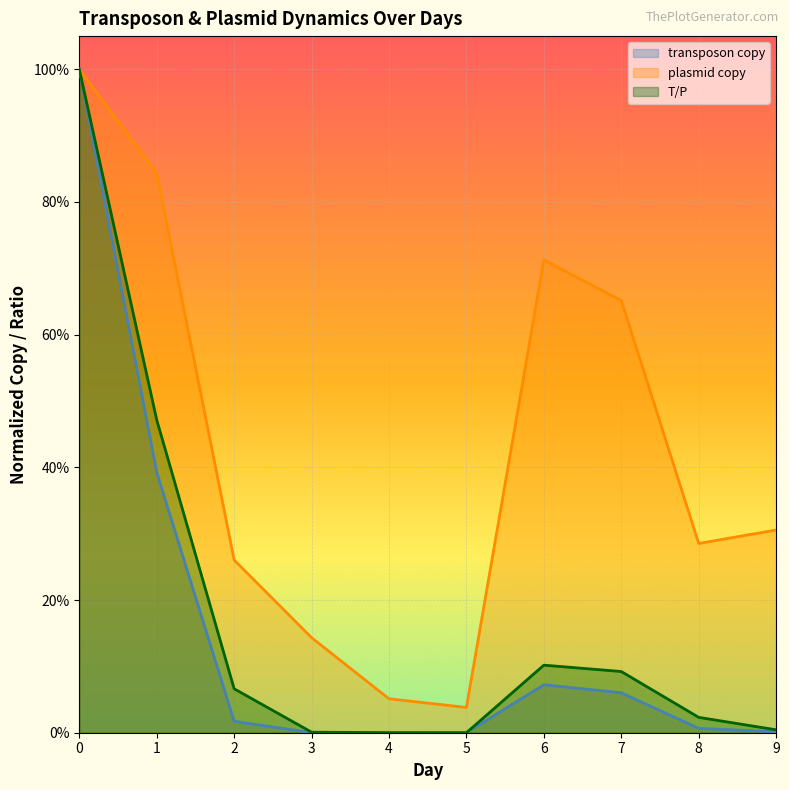

True or false: transposon copy and plasmid copy intersect in this chart.

False